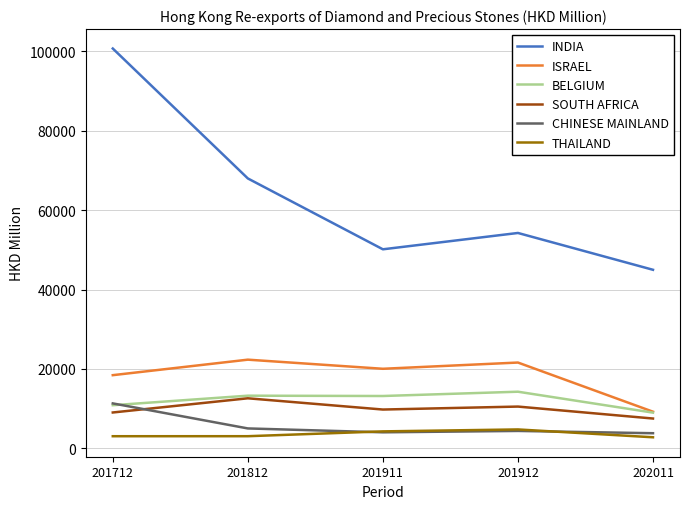

What is the maximum value shown in the chart?

100745.6